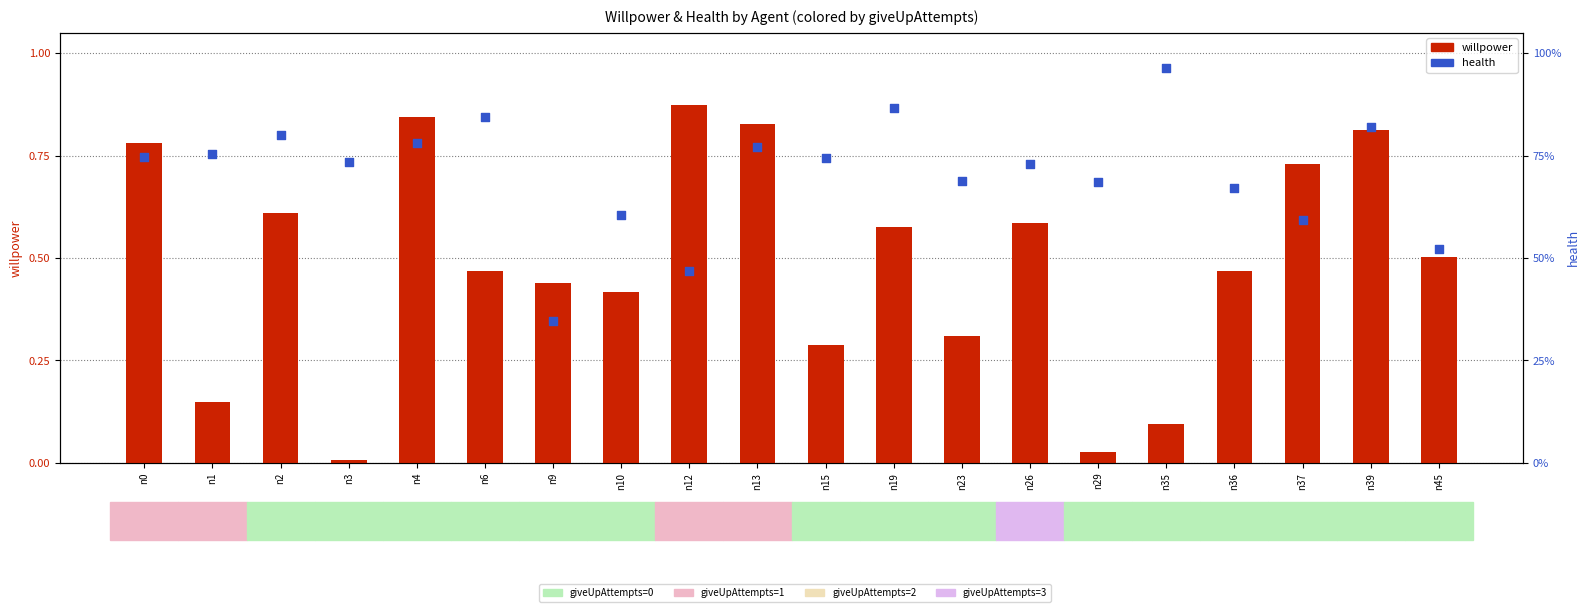

Which series contains the lowest Y value?

willpower